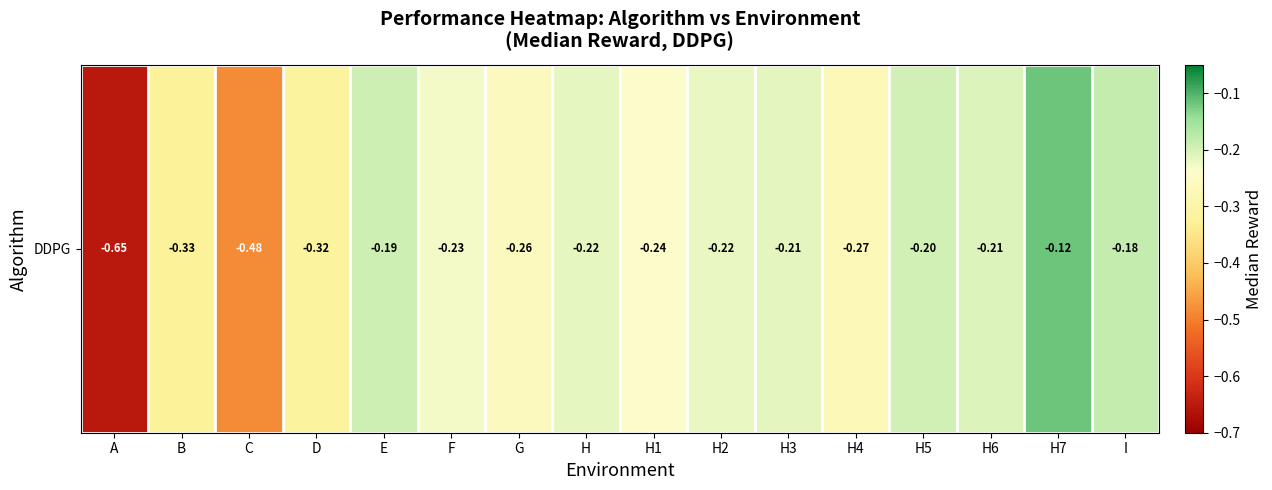

What is the approximate value at H4?

-0.3